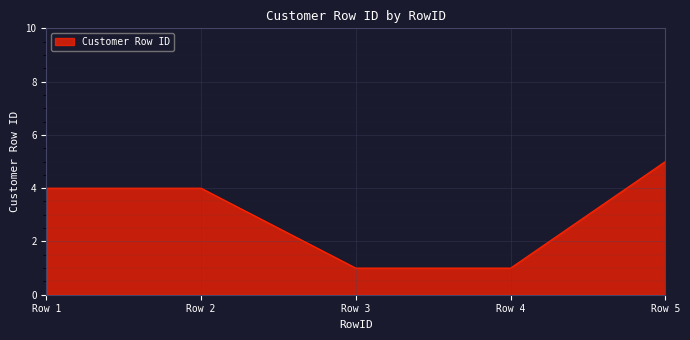

Count the number of categories in the chart.

5